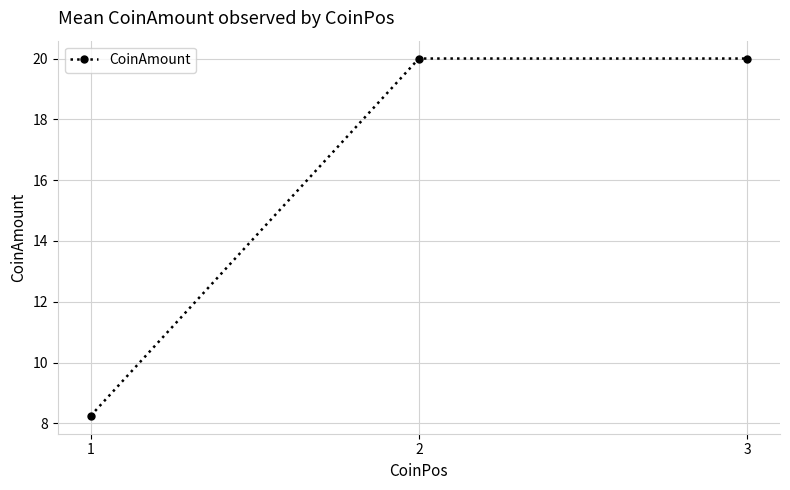

What is the value of the 3rd point from the left?

20.0